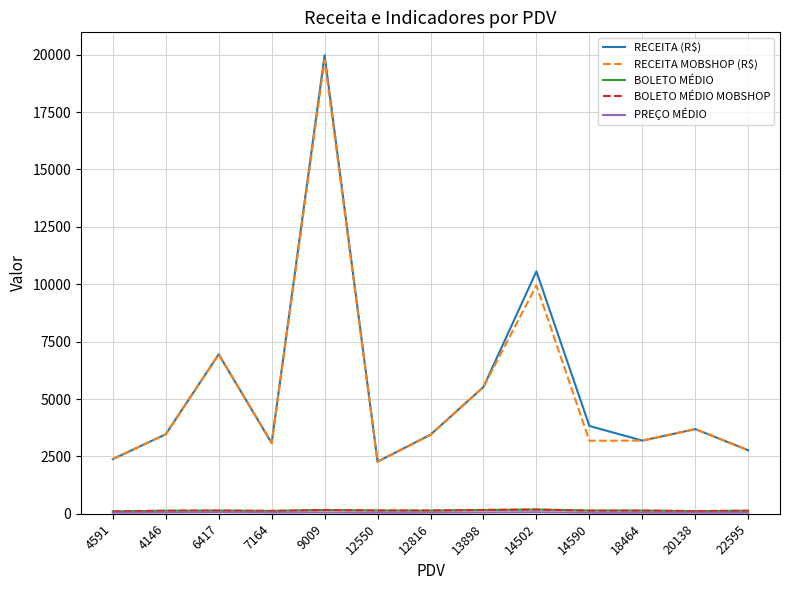

What is the smallest value displayed?

45.8